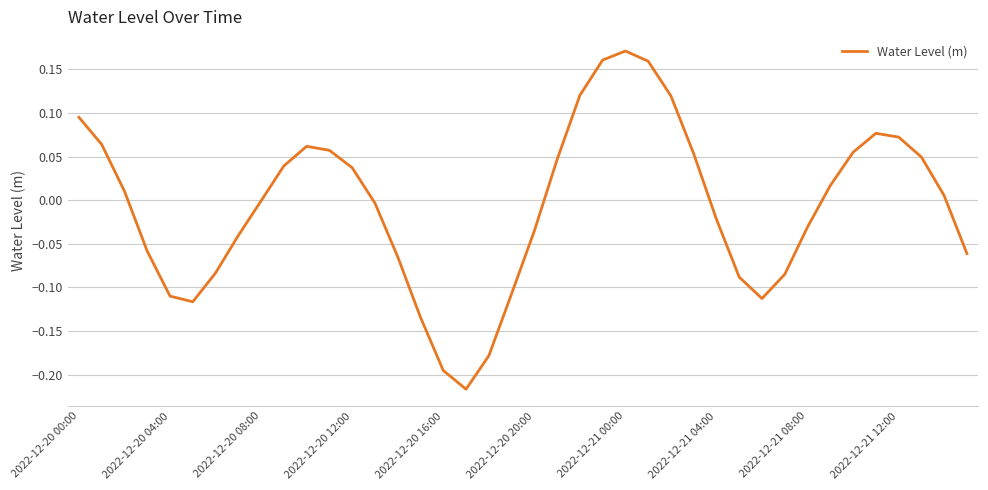

What is the maximum value shown in the chart?

0.2